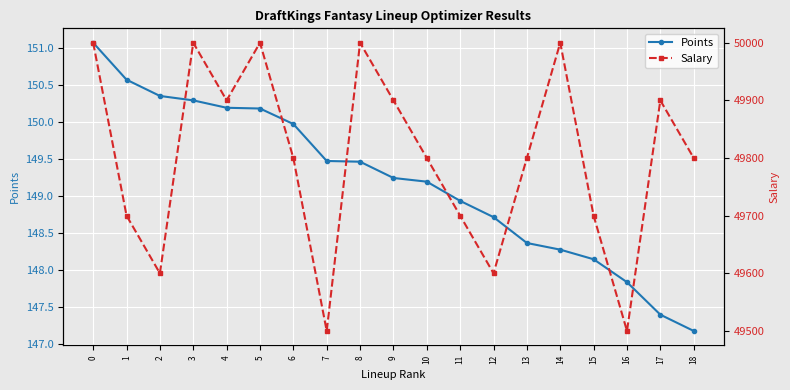

What is the sum of all Salary values?

946200.0